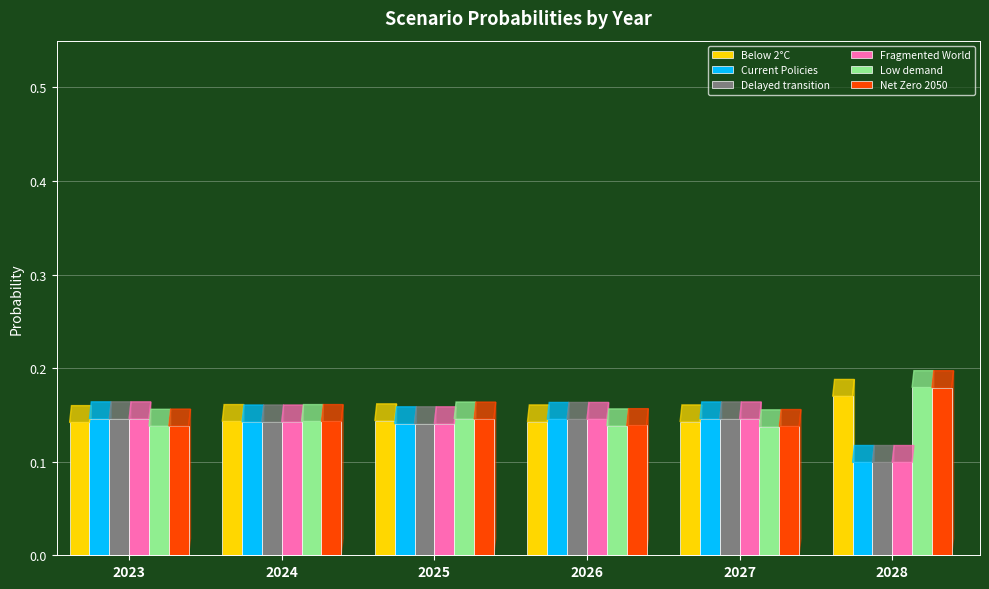

What is the total value across all series at 2027?

0.9